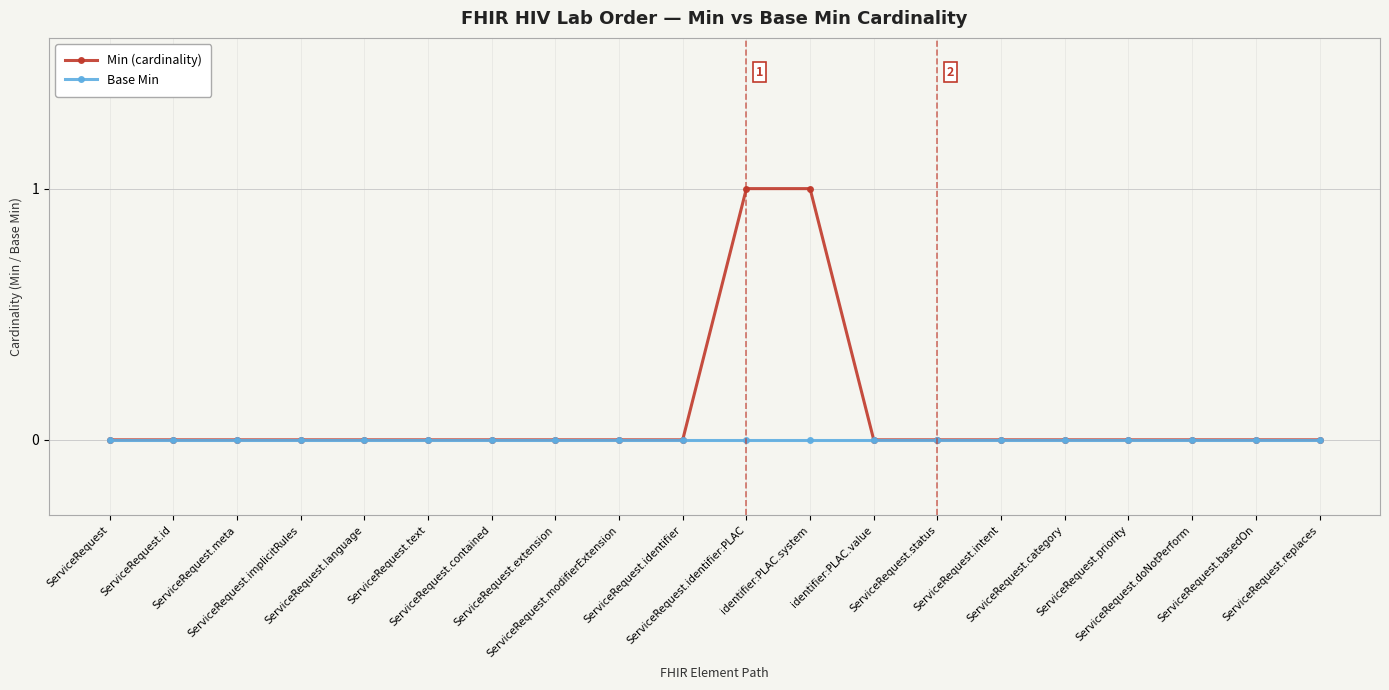

Between ServiceRequest.contained and ServiceRequest.identifier:PLAC, which series saw the biggest shift?

Min (cardinality)